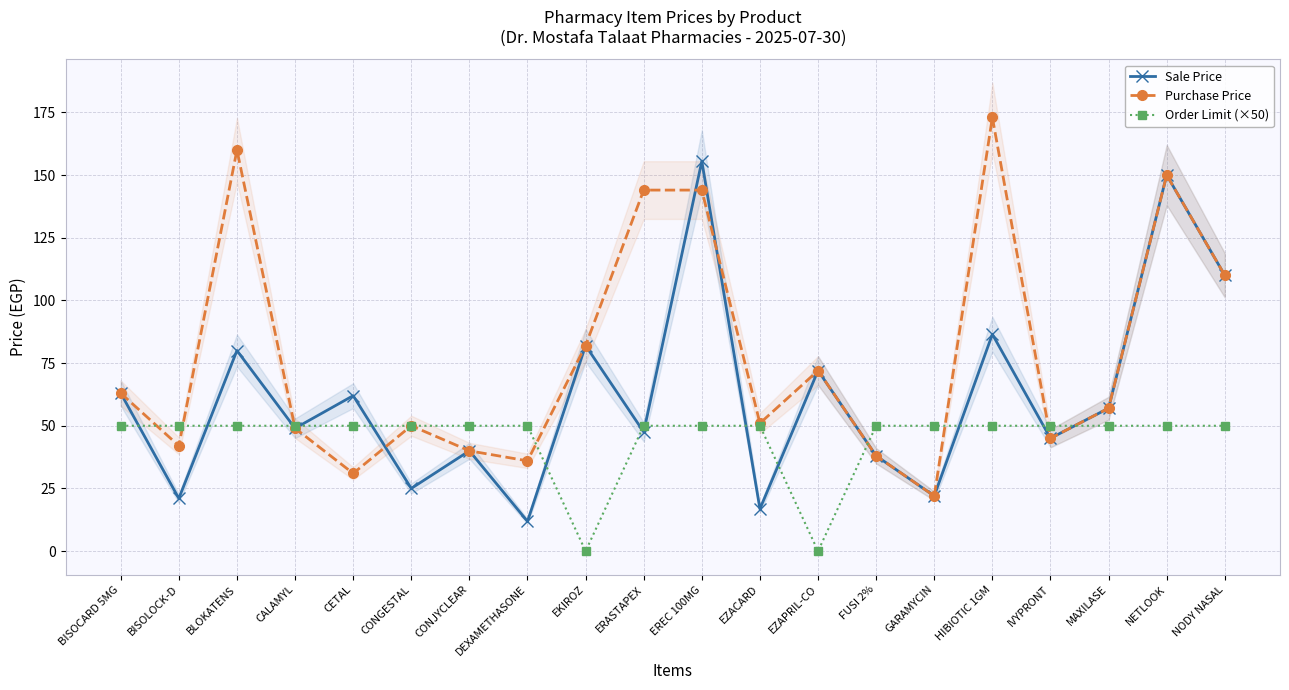

What is the value of the Purchase Price point at the 5th from the left?

31.0